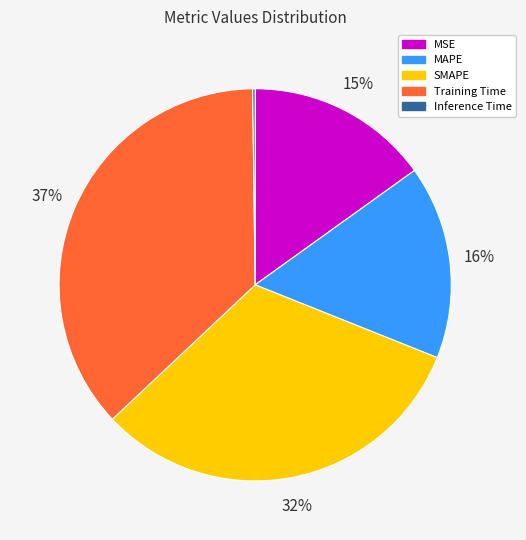

The MAPE slice represents 10% of the pie. True or false?

False